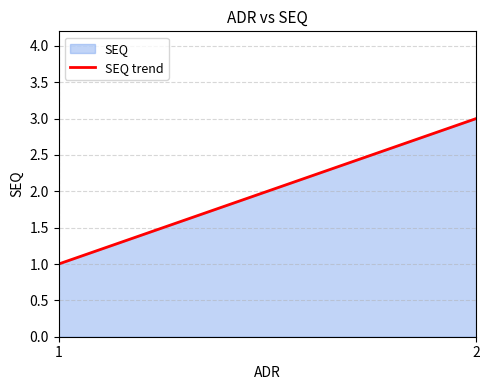

What is the smallest value displayed?

1